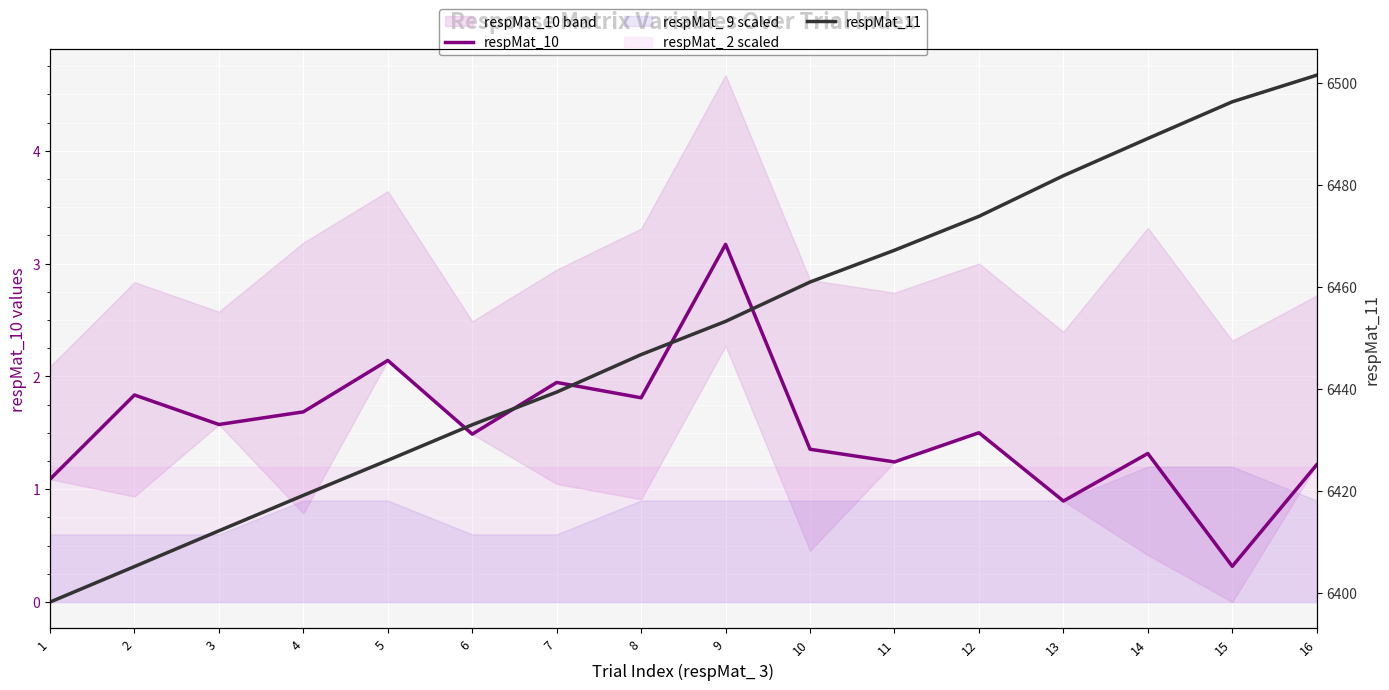

List the series in order of their overall mean, highest first.

respMat_11, respMat_10